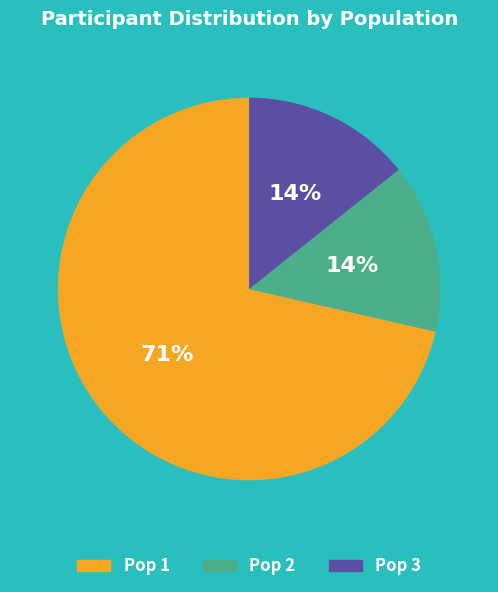

How many slices are in this pie chart?

3